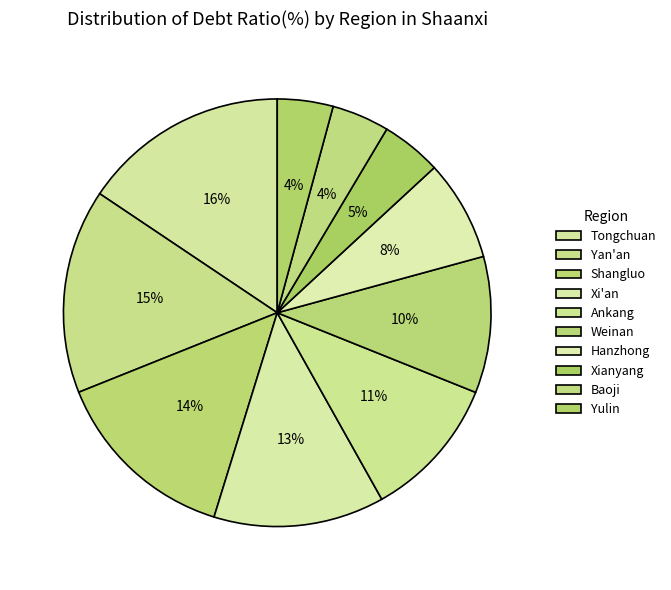

How many slices are in this pie chart?

10